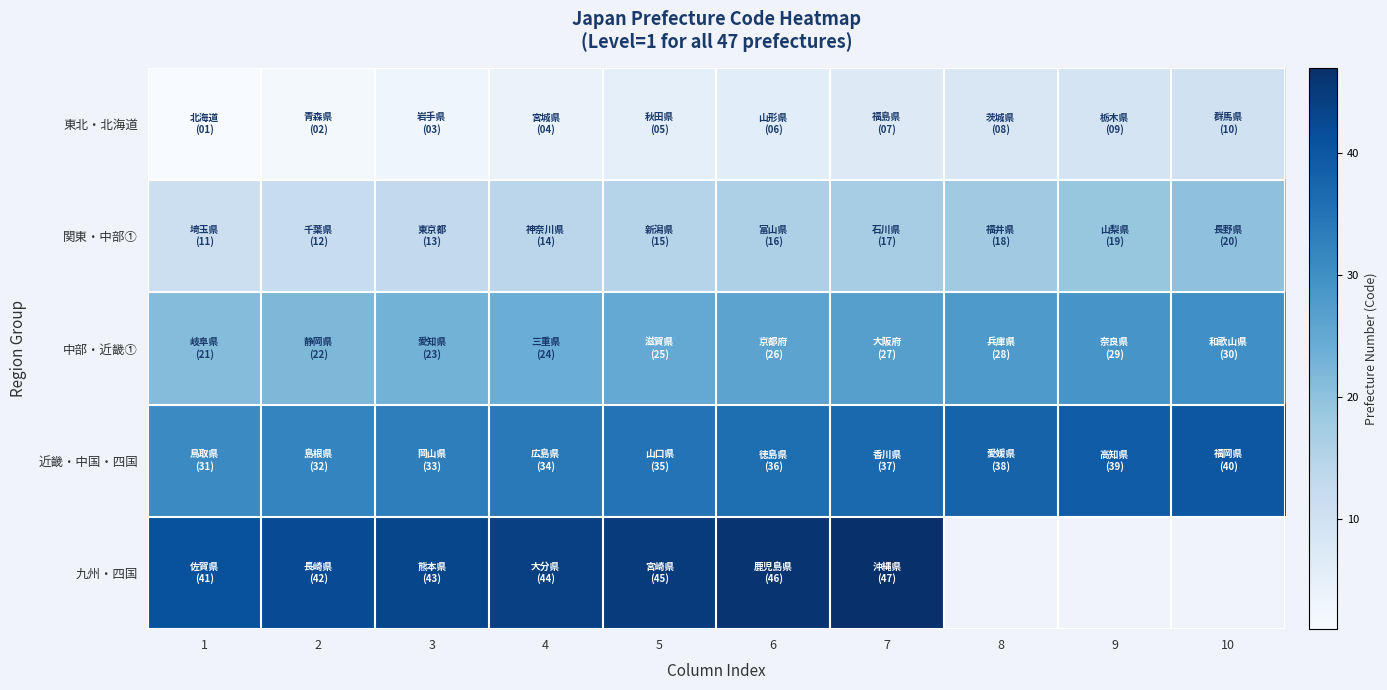

Is it true that 中部・近畿① equals 8.3 at 5?

False